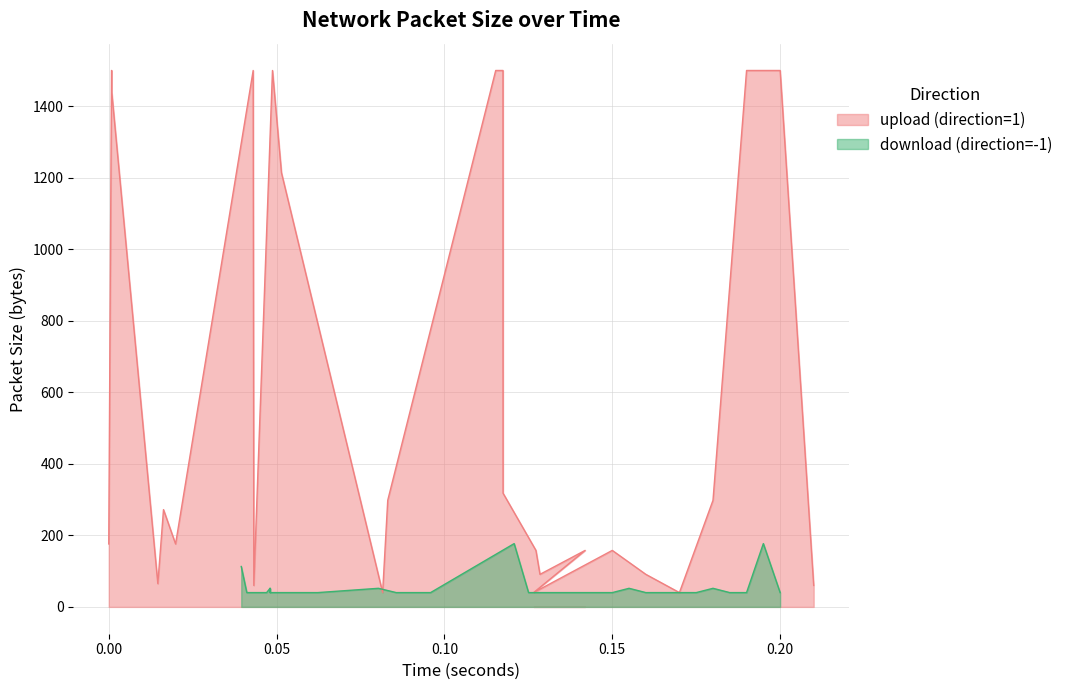

What are all the series names shown in the legend?

upload (direction=1), download (direction=-1)